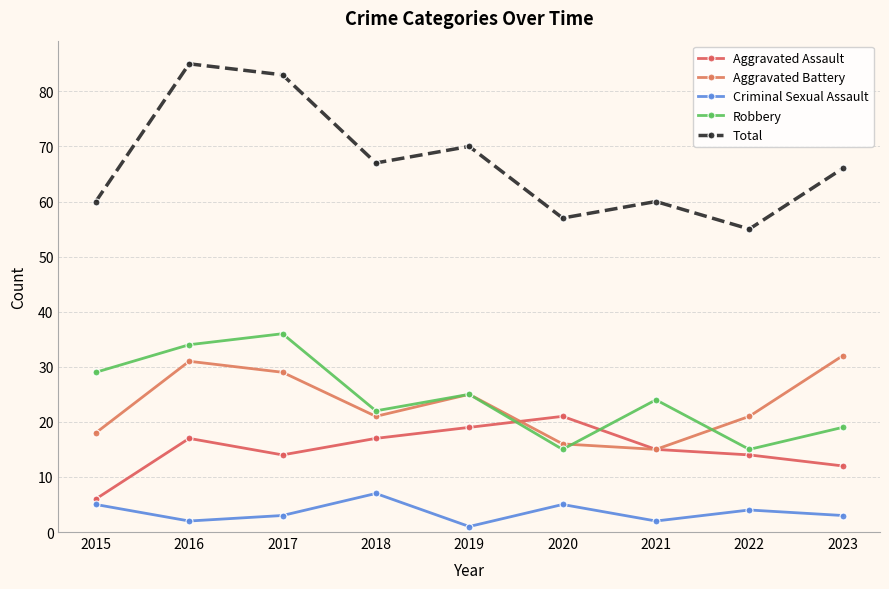

Where does the Criminal Sexual Assault series first go above 3?

2015